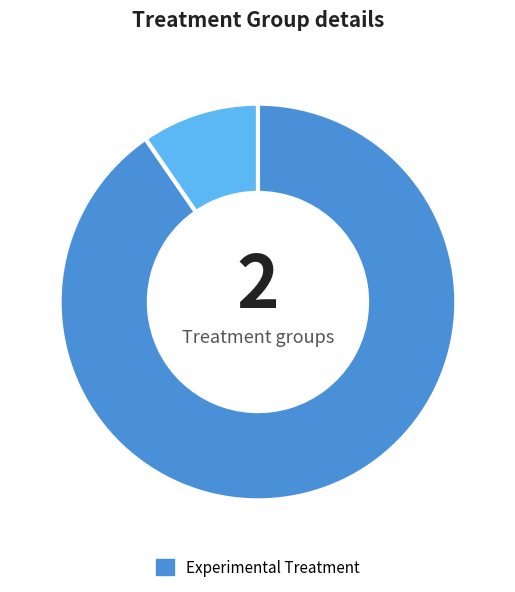

Is there a majority slice in this chart?

Yes